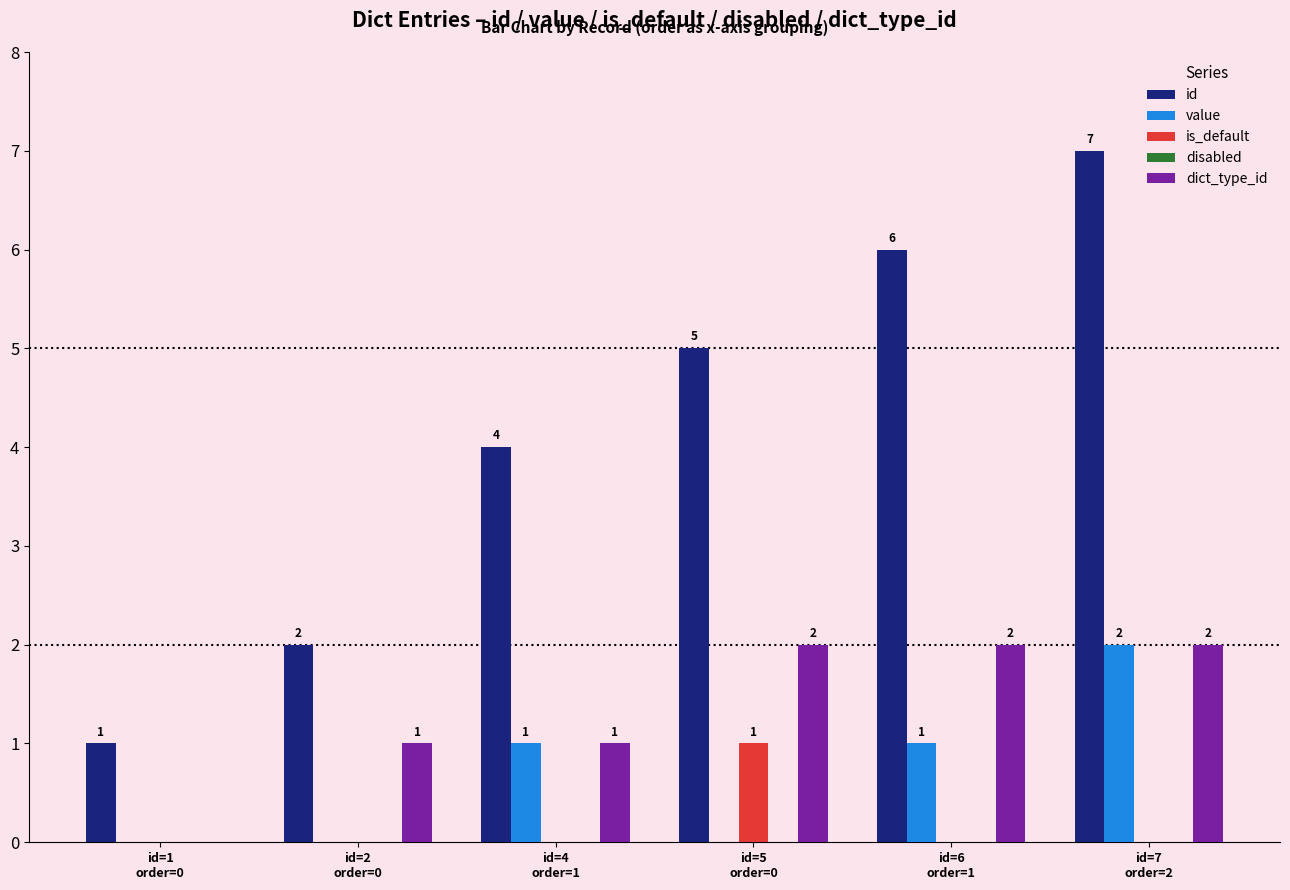

What is the sum of all id values?

25